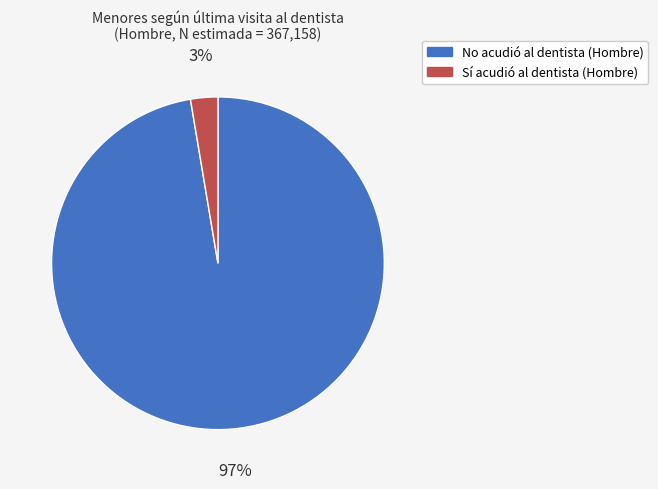

Rank the categories by value from highest to lowest.

No, Sí